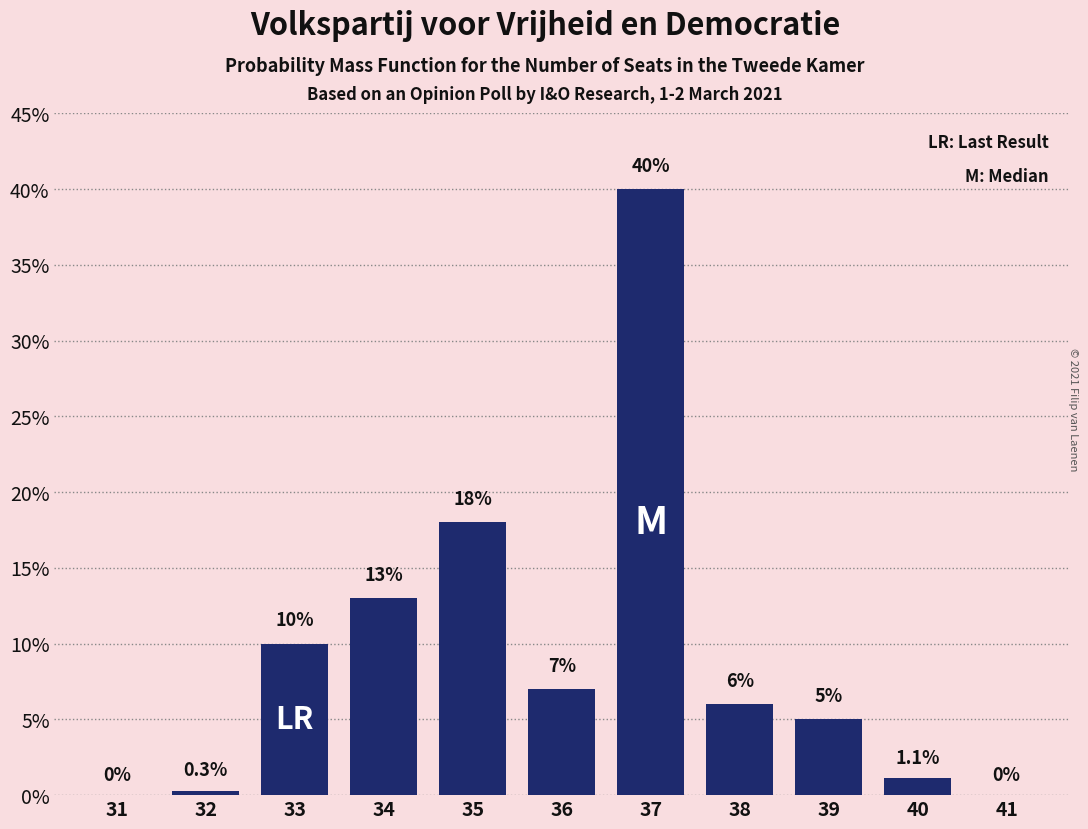

Reading left to right, transcribe all the data shown in this chart.

31=0.0	32=0.3	33=10.0	34=13.0	35=18.0	36=7.0	37=40.0	38=6.0	39=5.0	40=1.1	41=0.0